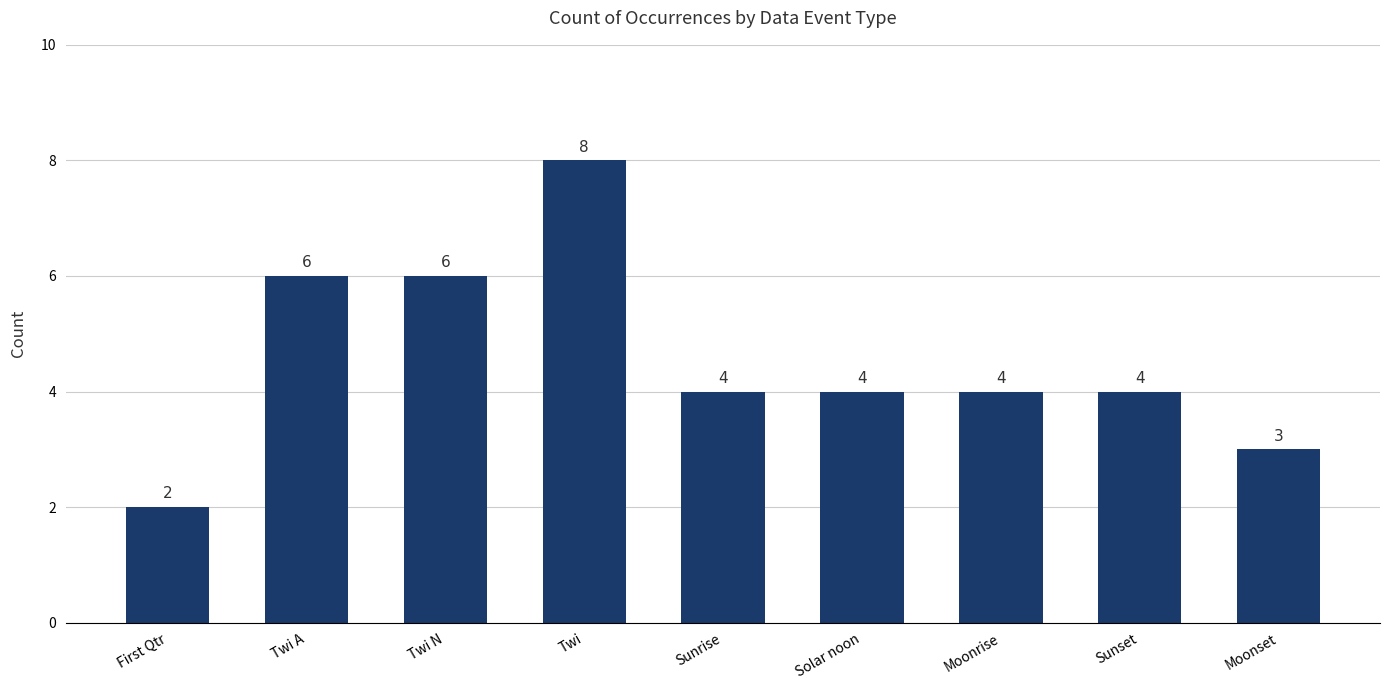

Which category has the highest value across all series?

Twi